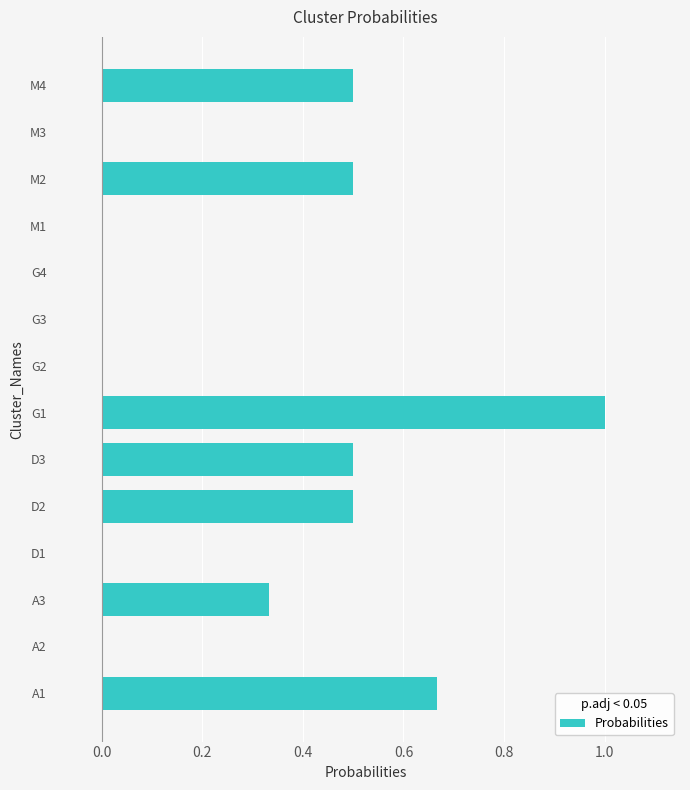

Between M1 and D2, which is larger?

D2